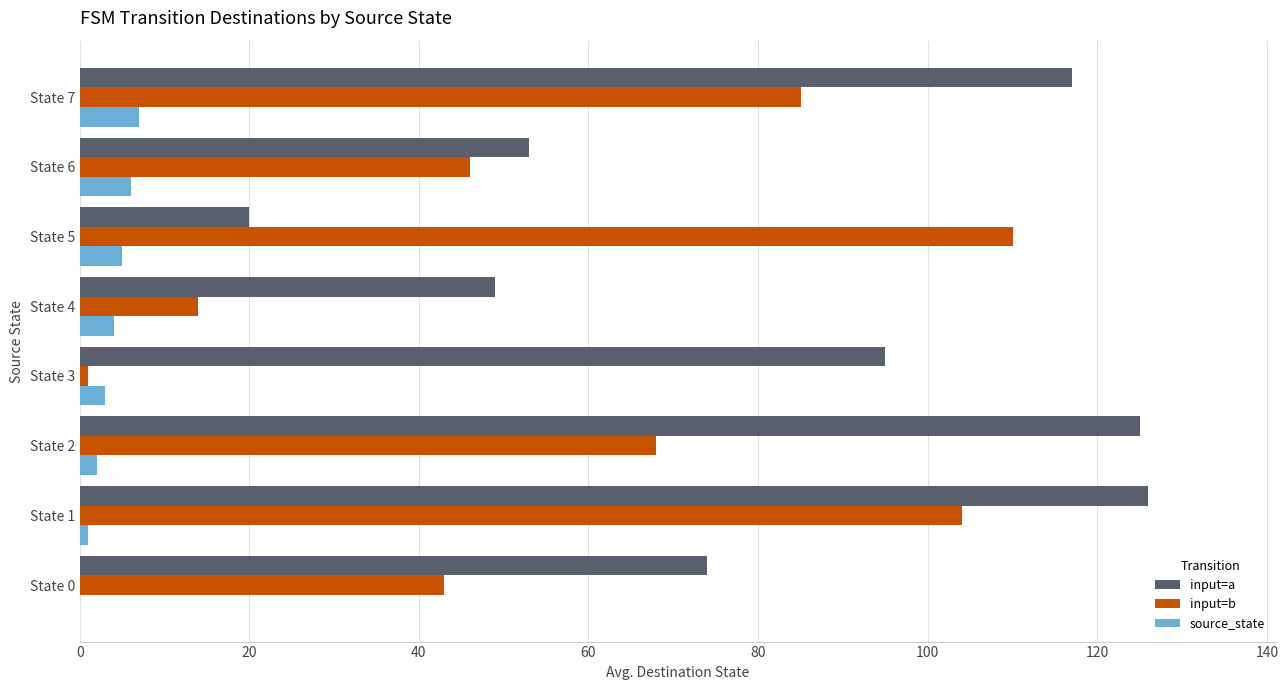

Count the number of categories in the chart.

8